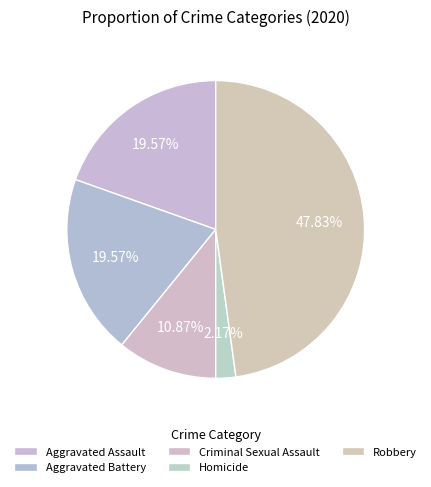

What percentage is the Homicide slice, to the nearest percent?

2%